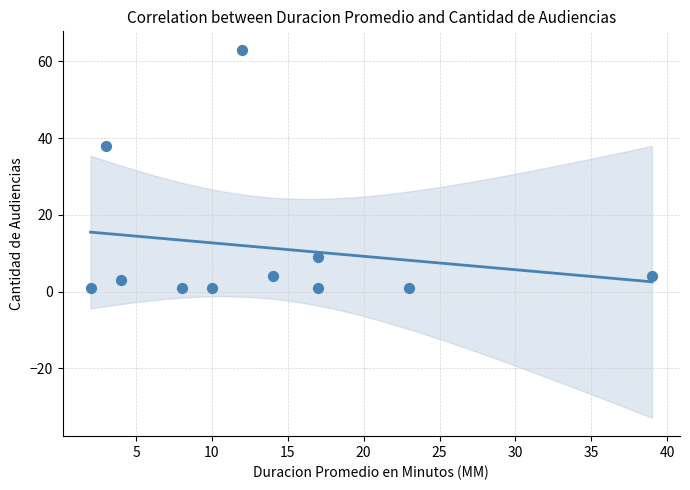

What Y value in the scatter plot is closest to 32?

38